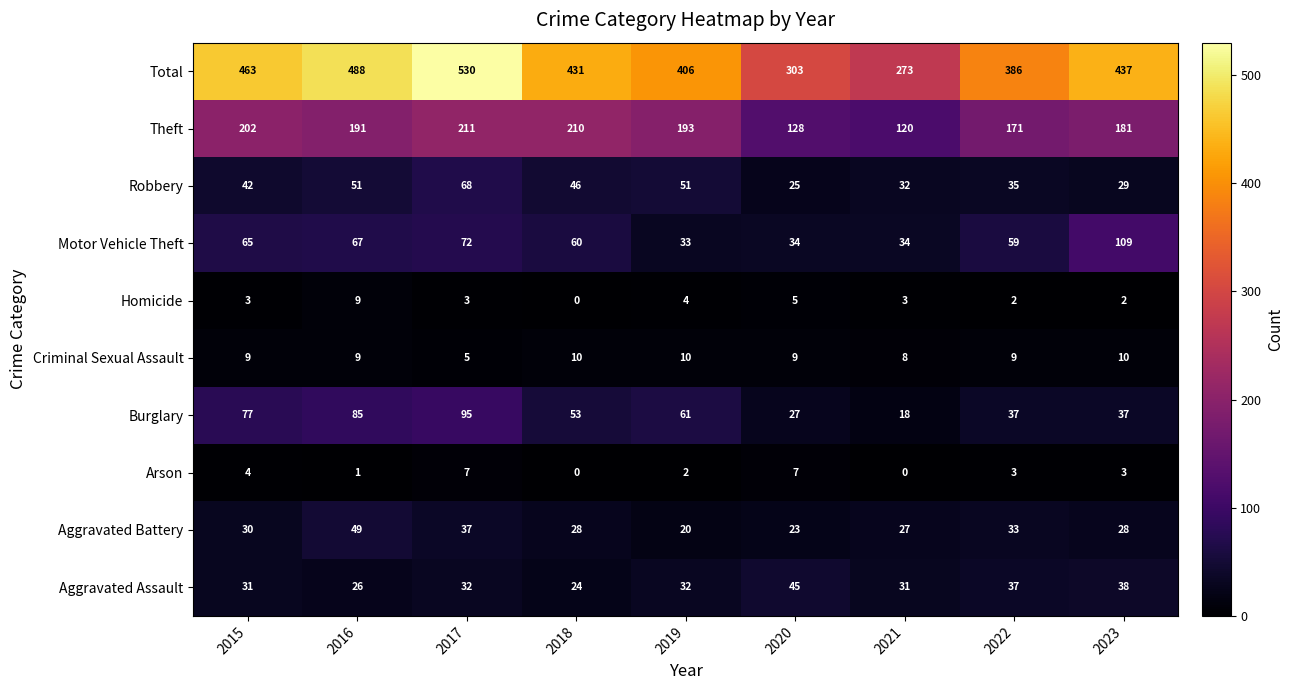

At which category is the sum across all series the highest?

2017